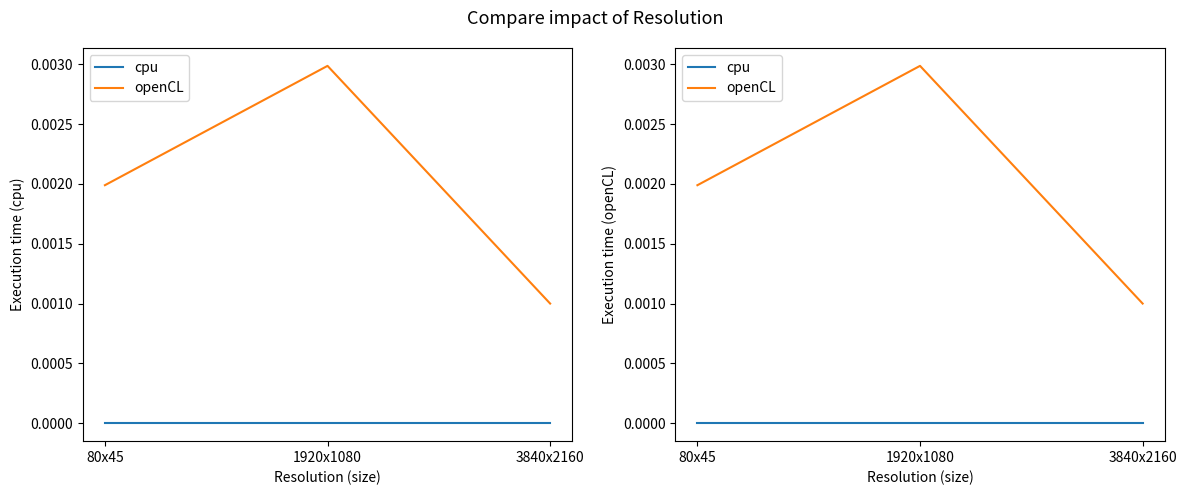

Which has a higher value, 1920x1080 or 80x45?

1920x1080